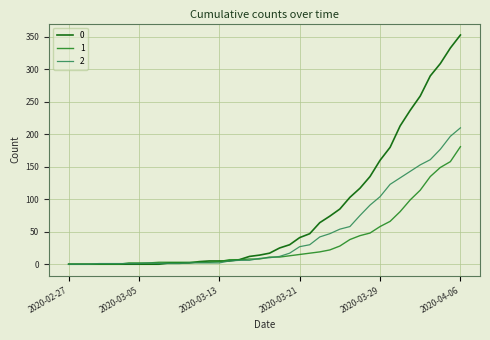

What is the average value of the 2 series?

48